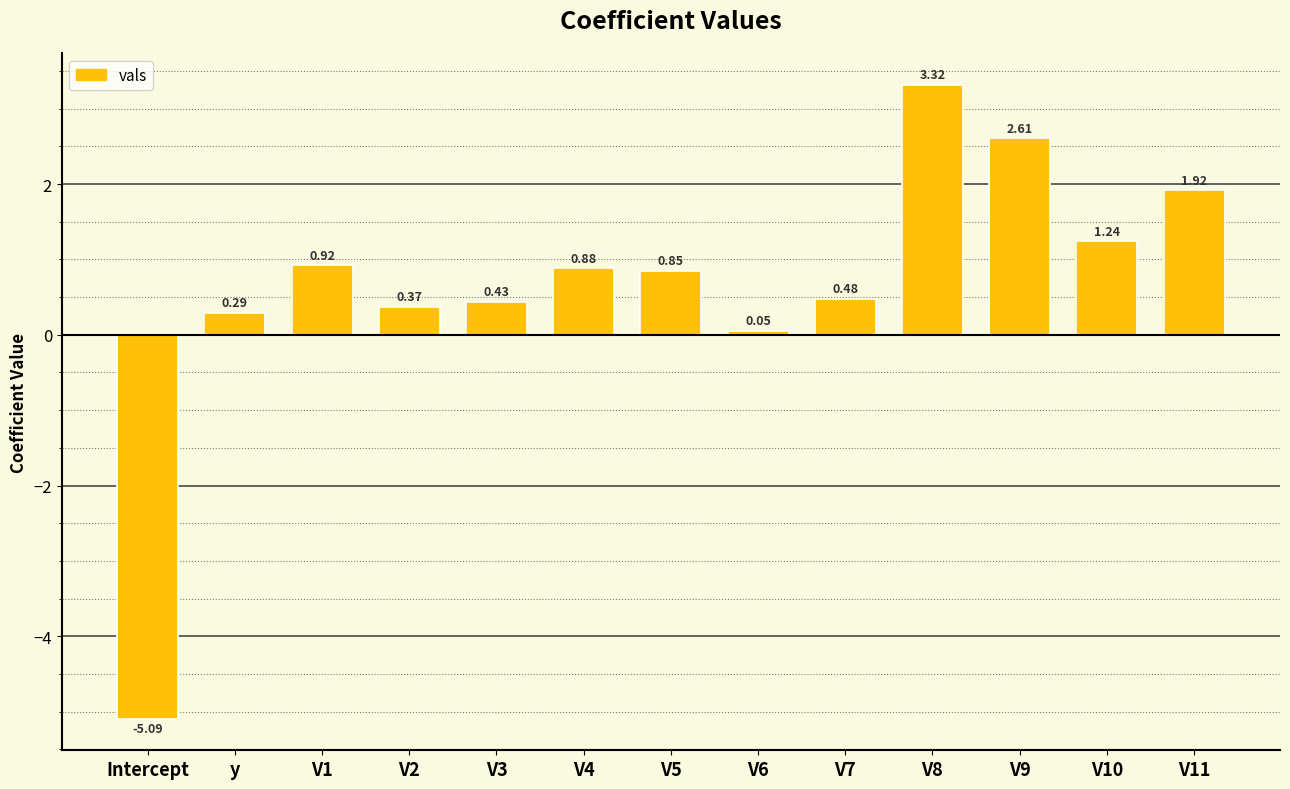

Which category has the lowest value across all series?

Intercept